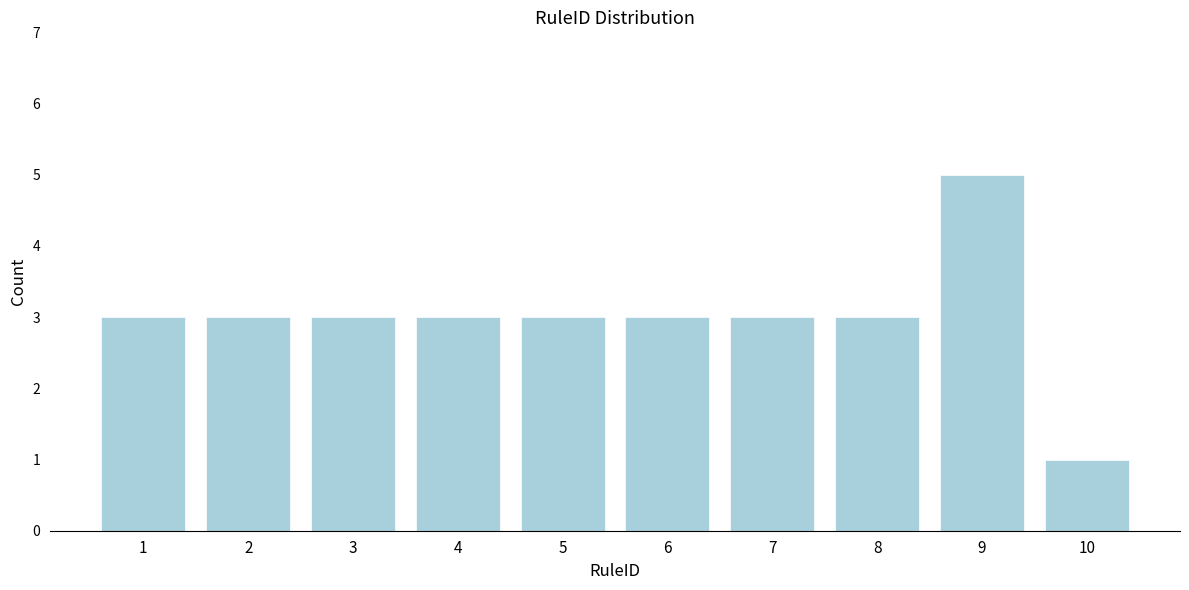

Reading left to right, transcribe all the data shown in this chart.

3	3	3	3	3	3	3	3	5	1